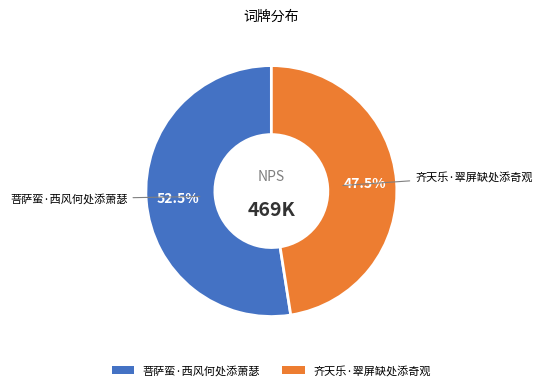

Which has a higher value, 菩萨蛮·西风何处添萧瑟 or 齐天乐·翠屏缺处添奇观?

菩萨蛮·西风何处添萧瑟